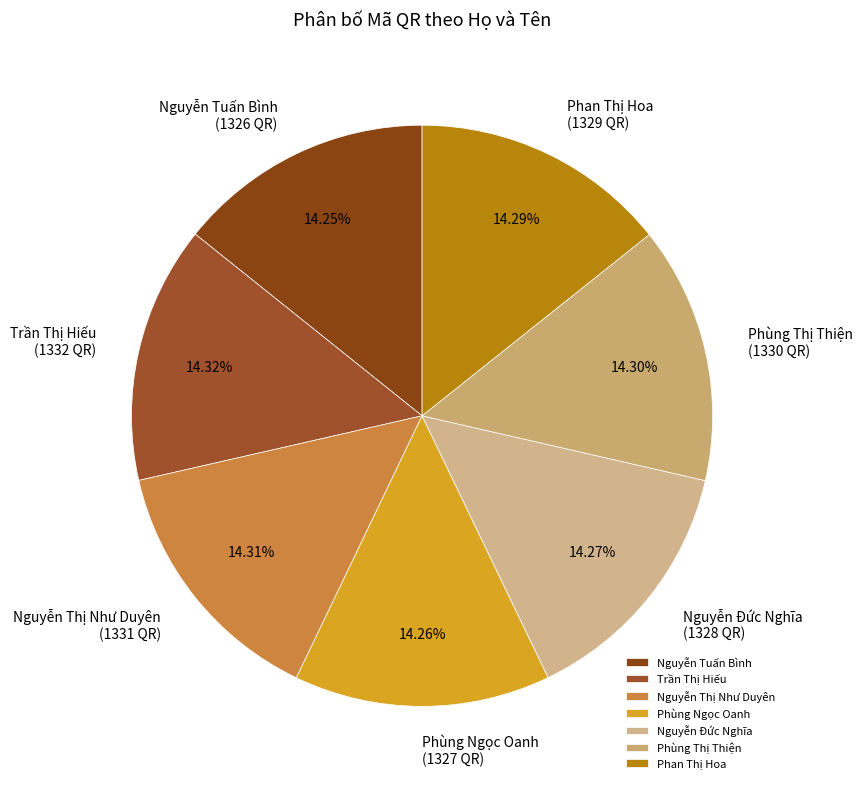

Approximately how many times larger is the value at Nguyễn Tuấn Bình compared to Phùng Thị Thiện?

1.0